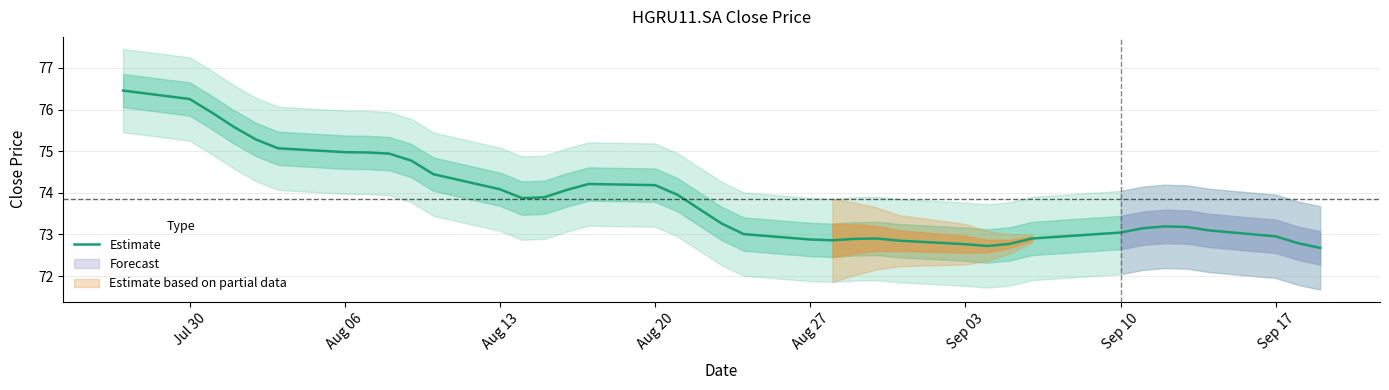

How many points are lower than both their immediate neighbors (excluding endpoints)?

3